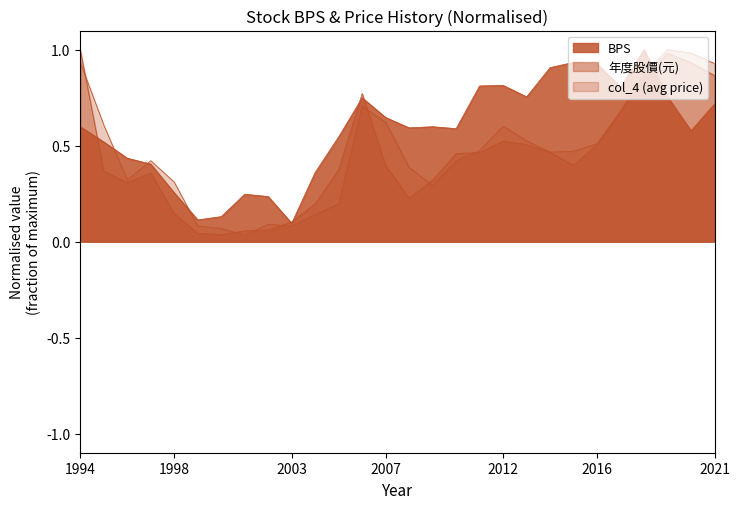

Count the number of categories in the chart.

28